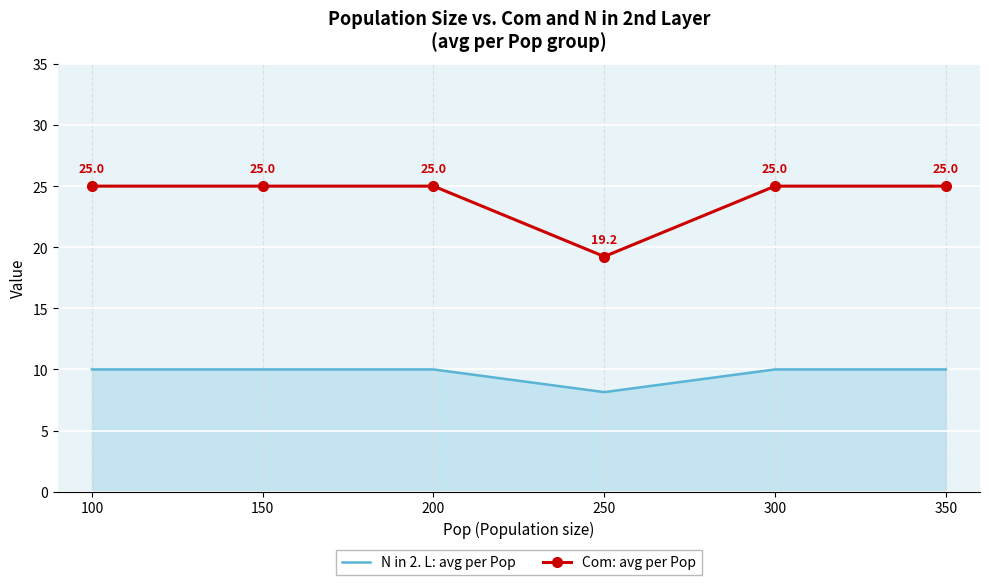

In N in 2. L: avg per Pop, how many points are lower than both neighbors (excluding endpoints)?

1